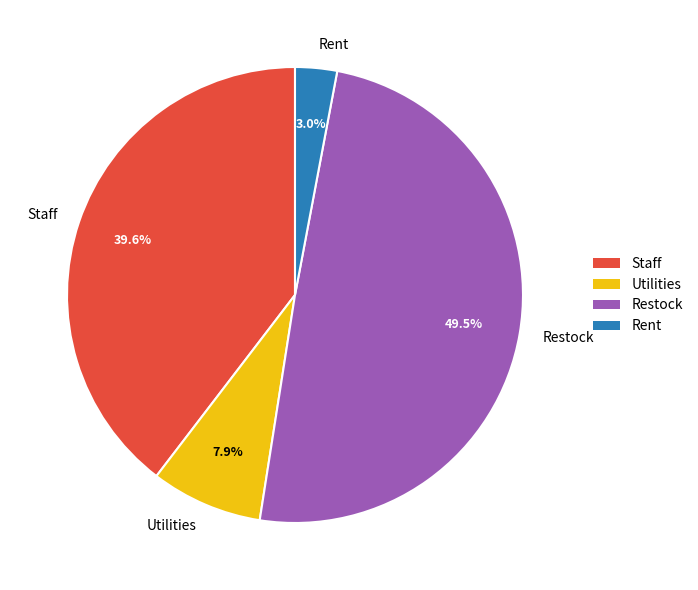

Is Restock the majority of the pie?

No